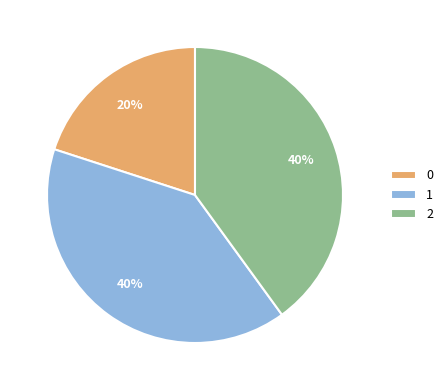

To the nearest percent, what portion does 0 represent?

20%